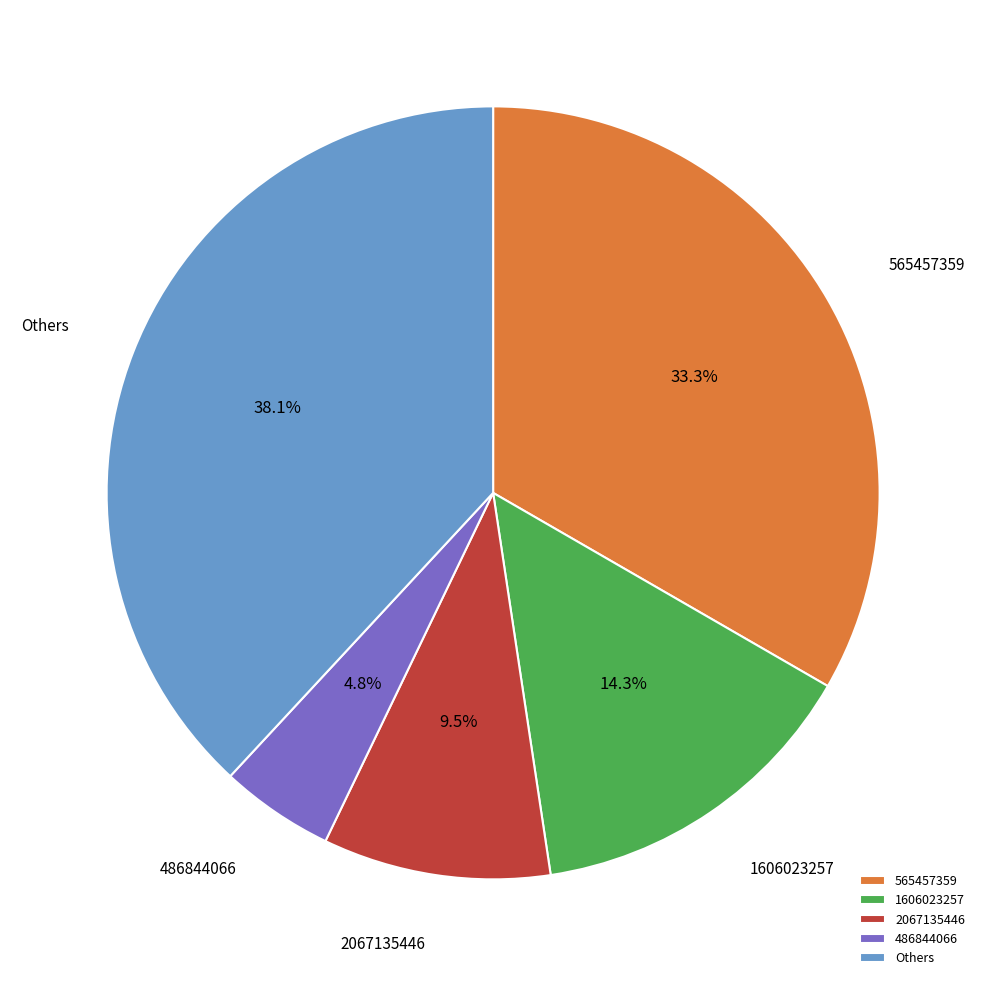

Is there a majority slice in this chart?

No